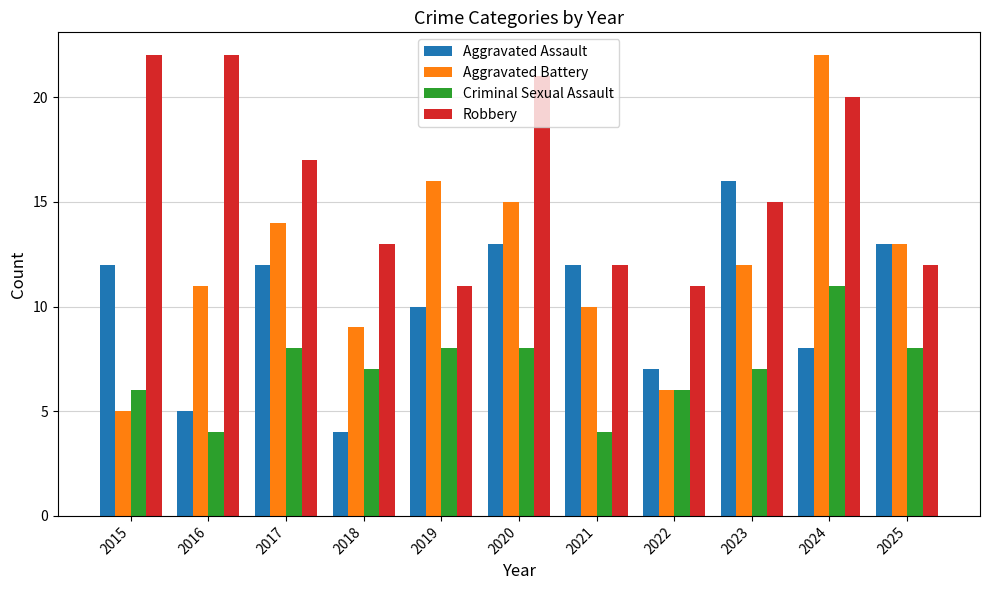

At 2015, list the series in order from largest to smallest.

Robbery, Aggravated Assault, Criminal Sexual Assault, Aggravated Battery